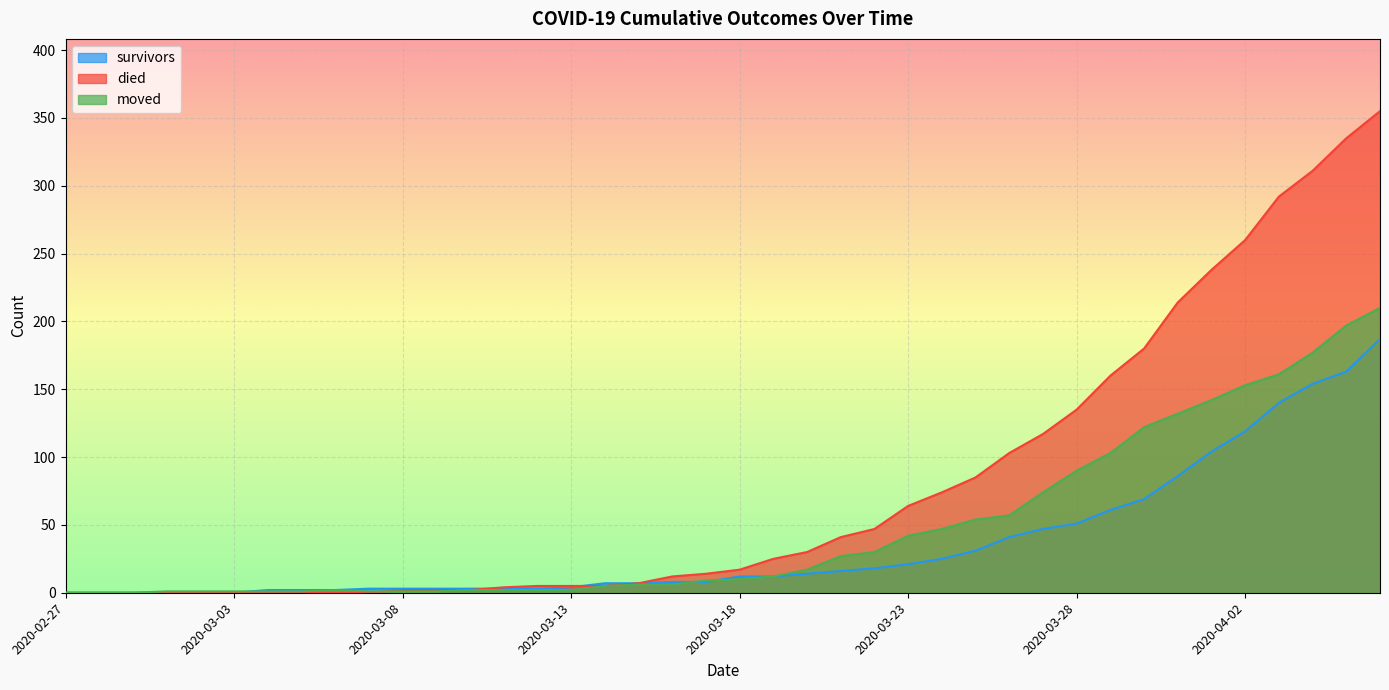

What are all the series names shown in the legend?

survivors, died, moved